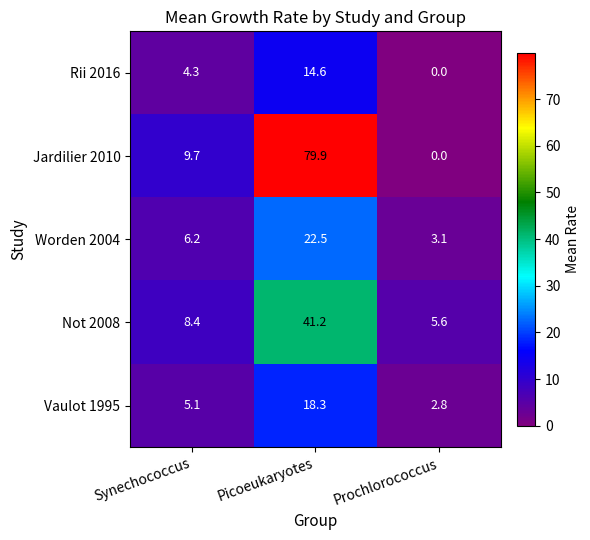

What is the average value of the Not 2008 series?

18.4